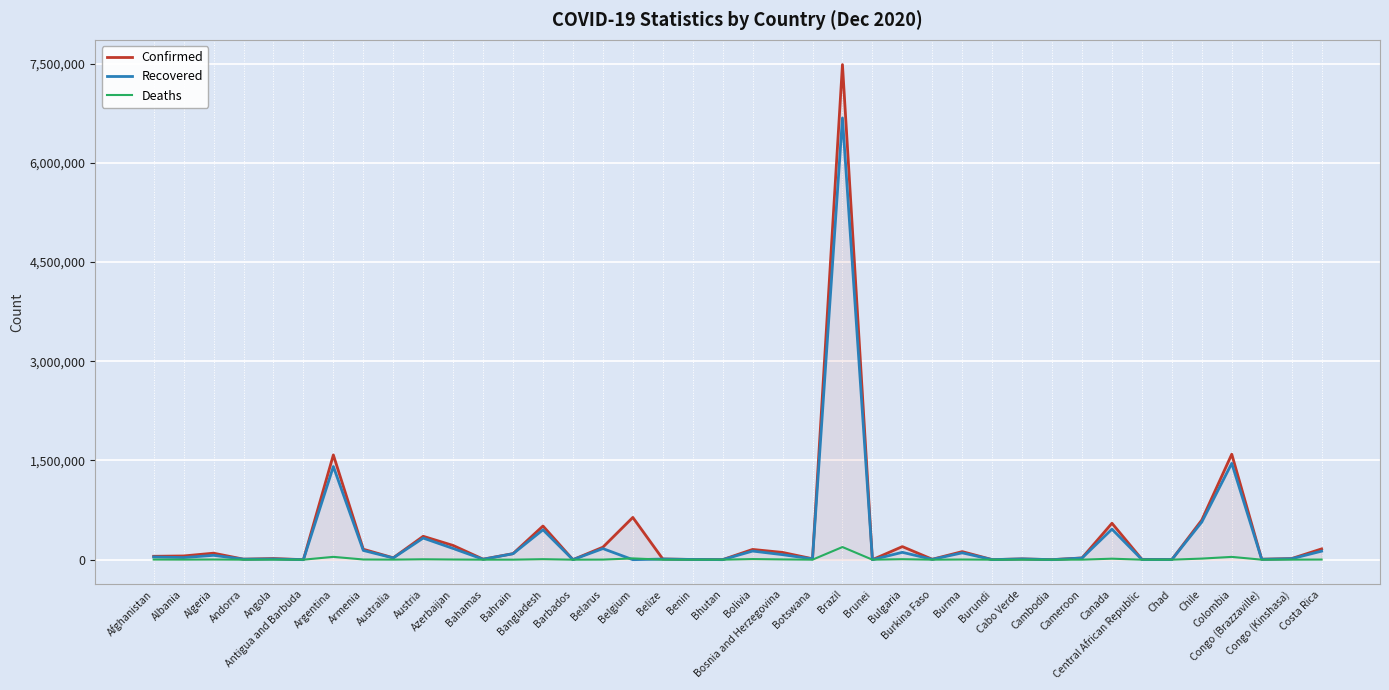

At Bulgaria, list the series in order from largest to smallest.

Confirmed, Recovered, Deaths